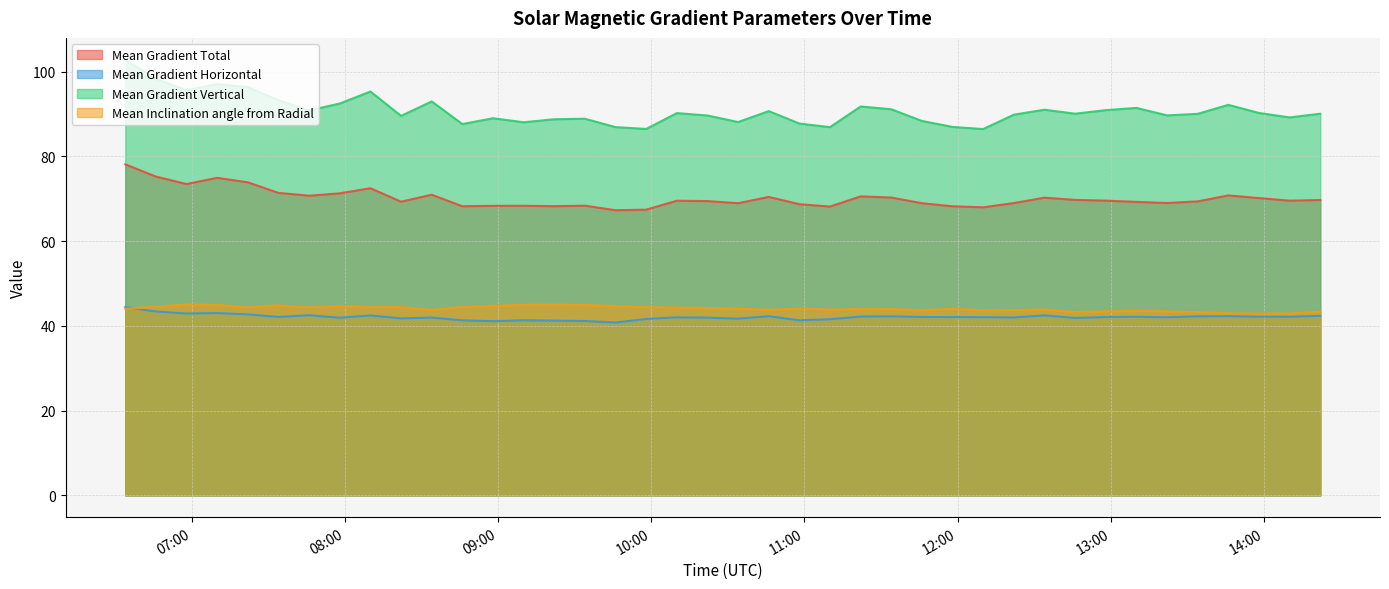

Reading left to right, extract all data points from this chart.

Mean Gradient Total: 2014/01/28 06:34=78.1	2014/01/28 06:46=75.3	2014/01/28 06:58=73.5	2014/01/28 07:10=75.0	2014/01/28 07:22=73.9	2014/01/28 07:34=71.4	2014/01/28 07:46=70.7	2014/01/28 07:58=71.3	2014/01/28 08:10=72.5	2014/01/28 08:22=69.3	2014/01/28 08:34=71.0	2014/01/28 08:46=68.3	2014/01/28 08:58=68.4	2014/01/28 09:10=68.4	2014/01/28 09:22=68.3	2014/01/28 09:34=68.4	2014/01/28 09:46=67.3	2014/01/28 09:58=67.4	2014/01/28 10:10=69.6	2014/01/28 10:22=69.5	2014/01/28 10:34=69.0	2014/01/28 10:46=70.4	2014/01/28 10:58=68.7	2014/01/28 11:10=68.2	2014/01/28 11:22=70.6	2014/01/28 11:34=70.3	2014/01/28 11:46=69.0	2014/01/28 11:58=68.2	2014/01/28 12:10=68.0	2014/01/28 12:22=69.0	2014/01/28 12:34=70.3	2014/01/28 12:46=69.8	2014/01/28 12:58=69.6	2014/01/28 13:10=69.3	2014/01/28 13:22=69.0	2014/01/28 13:34=69.4	2014/01/28 13:46=70.8	2014/01/28 13:58=70.2	2014/01/28 14:10=69.6	2014/01/28 14:22=69.7
Mean Gradient Horizontal: 2014/01/28 06:34=44.4	2014/01/28 06:46=43.4	2014/01/28 06:58=42.9	2014/01/28 07:10=43.0	2014/01/28 07:22=42.7	2014/01/28 07:34=42.1	2014/01/28 07:46=42.5	2014/01/28 07:58=41.9	2014/01/28 08:10=42.5	2014/01/28 08:22=41.8	2014/01/28 08:34=42.0	2014/01/28 08:46=41.3	2014/01/28 08:58=41.1	2014/01/28 09:10=41.3	2014/01/28 09:22=41.3	2014/01/28 09:34=41.2	2014/01/28 09:46=40.8	2014/01/28 09:58=41.6	2014/01/28 10:10=42.0	2014/01/28 10:22=41.9	2014/01/28 10:34=41.7	2014/01/28 10:46=42.3	2014/01/28 10:58=41.3	2014/01/28 11:10=41.6	2014/01/28 11:22=42.2	2014/01/28 11:34=42.3	2014/01/28 11:46=42.1	2014/01/28 11:58=42.1	2014/01/28 12:10=42.1	2014/01/28 12:22=42.0	2014/01/28 12:34=42.5	2014/01/28 12:46=41.9	2014/01/28 12:58=42.1	2014/01/28 13:10=42.2	2014/01/28 13:22=42.0	2014/01/28 13:34=42.3	2014/01/28 13:46=42.3	2014/01/28 13:58=42.2	2014/01/28 14:10=42.2	2014/01/28 14:22=42.4
Mean Gradient Vertical: 2014/01/28 06:34=102.8	2014/01/28 06:46=98.3	2014/01/28 06:58=95.7	2014/01/28 07:10=97.1	2014/01/28 07:22=96.4	2014/01/28 07:34=93.3	2014/01/28 07:46=90.9	2014/01/28 07:58=92.5	2014/01/28 08:10=95.3	2014/01/28 08:22=89.6	2014/01/28 08:34=93.0	2014/01/28 08:46=87.7	2014/01/28 08:58=89.0	2014/01/28 09:10=88.1	2014/01/28 09:22=88.8	2014/01/28 09:34=88.9	2014/01/28 09:46=86.9	2014/01/28 09:58=86.5	2014/01/28 10:10=90.2	2014/01/28 10:22=89.7	2014/01/28 10:34=88.1	2014/01/28 10:46=90.7	2014/01/28 10:58=87.8	2014/01/28 11:10=86.9	2014/01/28 11:22=91.8	2014/01/28 11:34=91.1	2014/01/28 11:46=88.4	2014/01/28 11:58=87.0	2014/01/28 12:10=86.5	2014/01/28 12:22=89.9	2014/01/28 12:34=91.0	2014/01/28 12:46=90.1	2014/01/28 12:58=90.9	2014/01/28 13:10=91.5	2014/01/28 13:22=89.7	2014/01/28 13:34=90.1	2014/01/28 13:46=92.2	2014/01/28 13:58=90.3	2014/01/28 14:10=89.2	2014/01/28 14:22=90.1
Mean Inclination angle from Radial: 2014/01/28 06:34=44.1	2014/01/28 06:46=44.5	2014/01/28 06:58=45.1	2014/01/28 07:10=45.0	2014/01/28 07:22=44.4	2014/01/28 07:34=44.9	2014/01/28 07:46=44.4	2014/01/28 07:58=44.7	2014/01/28 08:10=44.5	2014/01/28 08:22=44.4	2014/01/28 08:34=43.8	2014/01/28 08:46=44.5	2014/01/28 08:58=44.7	2014/01/28 09:10=45.0	2014/01/28 09:22=45.0	2014/01/28 09:34=44.9	2014/01/28 09:46=44.7	2014/01/28 09:58=44.4	2014/01/28 10:10=44.3	2014/01/28 10:22=44.2	2014/01/28 10:34=44.1	2014/01/28 10:46=43.8	2014/01/28 10:58=44.1	2014/01/28 11:10=43.9	2014/01/28 11:22=44.0	2014/01/28 11:34=44.0	2014/01/28 11:46=43.7	2014/01/28 11:58=44.0	2014/01/28 12:10=43.7	2014/01/28 12:22=43.8	2014/01/28 12:34=43.9	2014/01/28 12:46=43.3	2014/01/28 12:58=43.4	2014/01/28 13:10=43.6	2014/01/28 13:22=43.4	2014/01/28 13:34=43.2	2014/01/28 13:46=43.0	2014/01/28 13:58=42.9	2014/01/28 14:10=42.9	2014/01/28 14:22=43.3